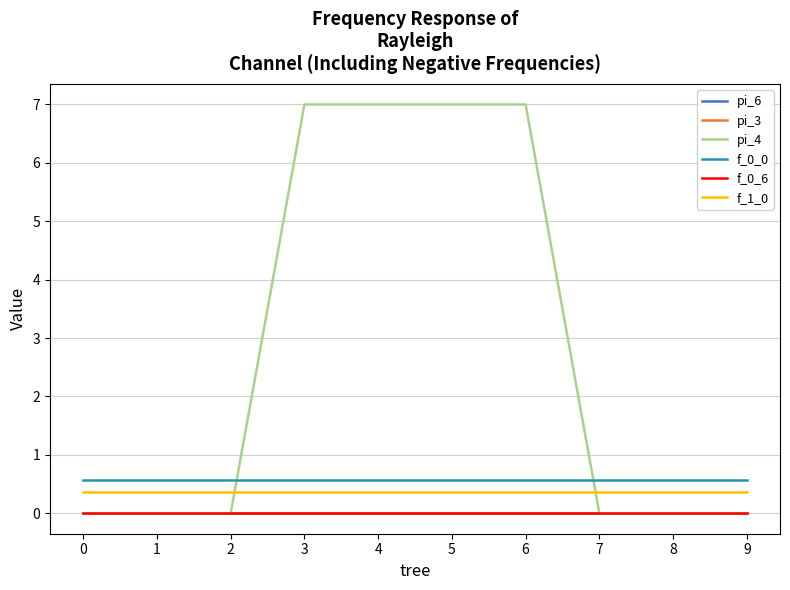

Reading right to left, what are all the values shown in this chart?

pi_6: 0.0	0.0	0.0	0.0	0.0	0.0	0.0	0.0	0.0	0.0
pi_3: 0.0	0.0	0.0	0.0	0.0	0.0	0.0	0.0	0.0	0.0
pi_4: 0.0	0.0	0.0	7.0	7.0	7.0	7.0	0.0	0.0	0.0
f_0_0: 0.6	0.6	0.6	0.6	0.6	0.6	0.6	0.6	0.6	0.6
f_0_6: 0.0	0.0	0.0	0.0	0.0	0.0	0.0	0.0	0.0	0.0
f_1_0: 0.4	0.4	0.4	0.4	0.4	0.4	0.4	0.4	0.4	0.4